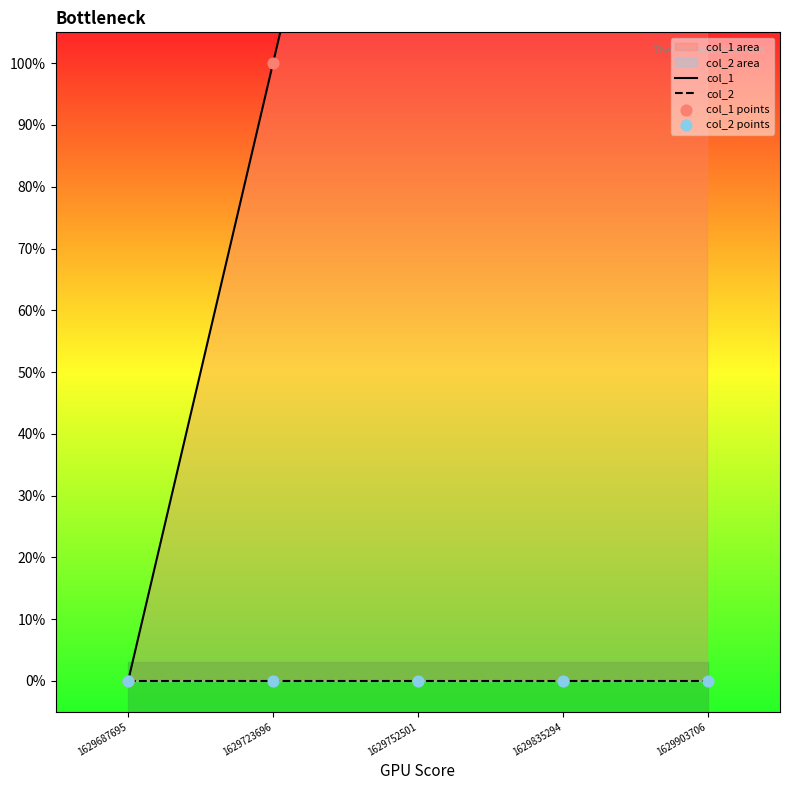

Which series contains the lowest Y value?

col_1